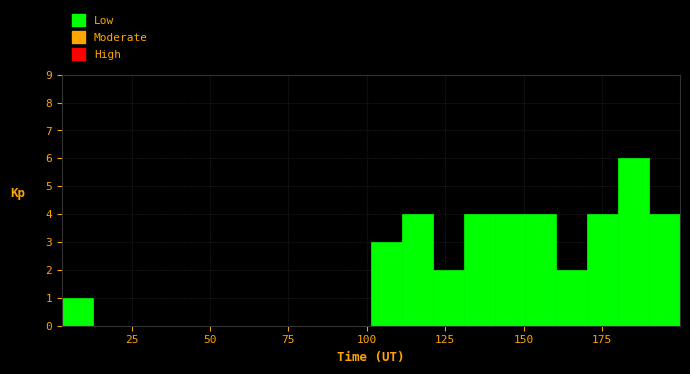

Around what value on the x-axis is the tallest bar? Give the approximate position of its centre, as read against the axis.

185